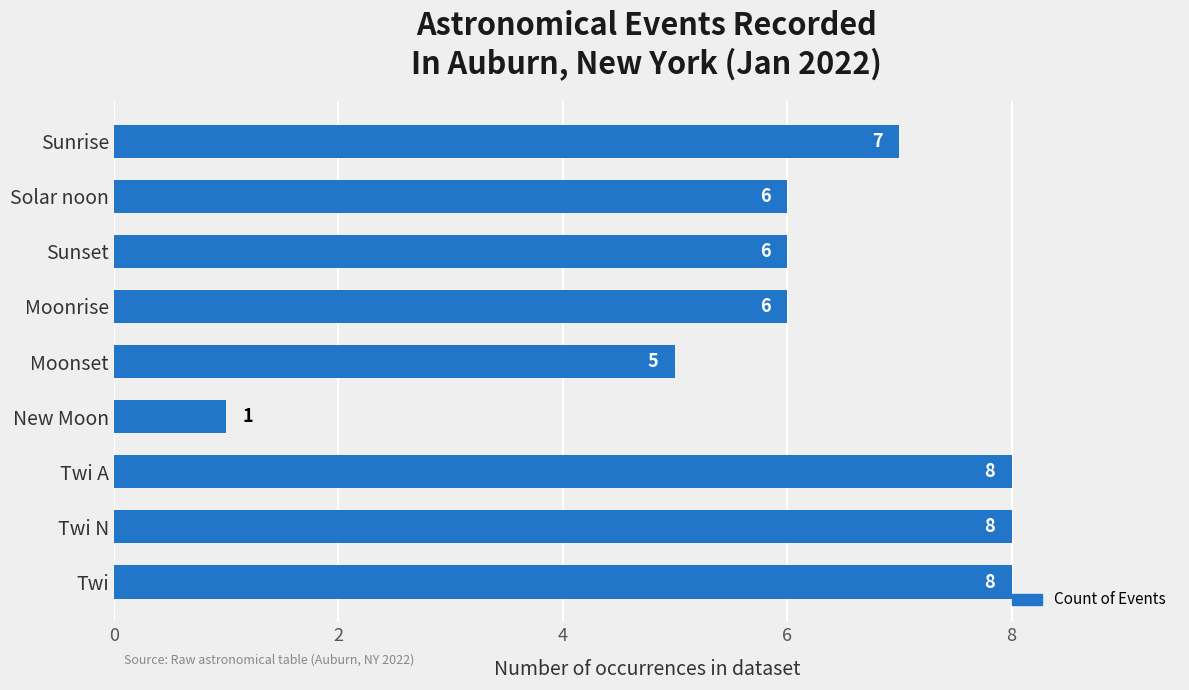

What is the difference between the maximum and minimum values?

7